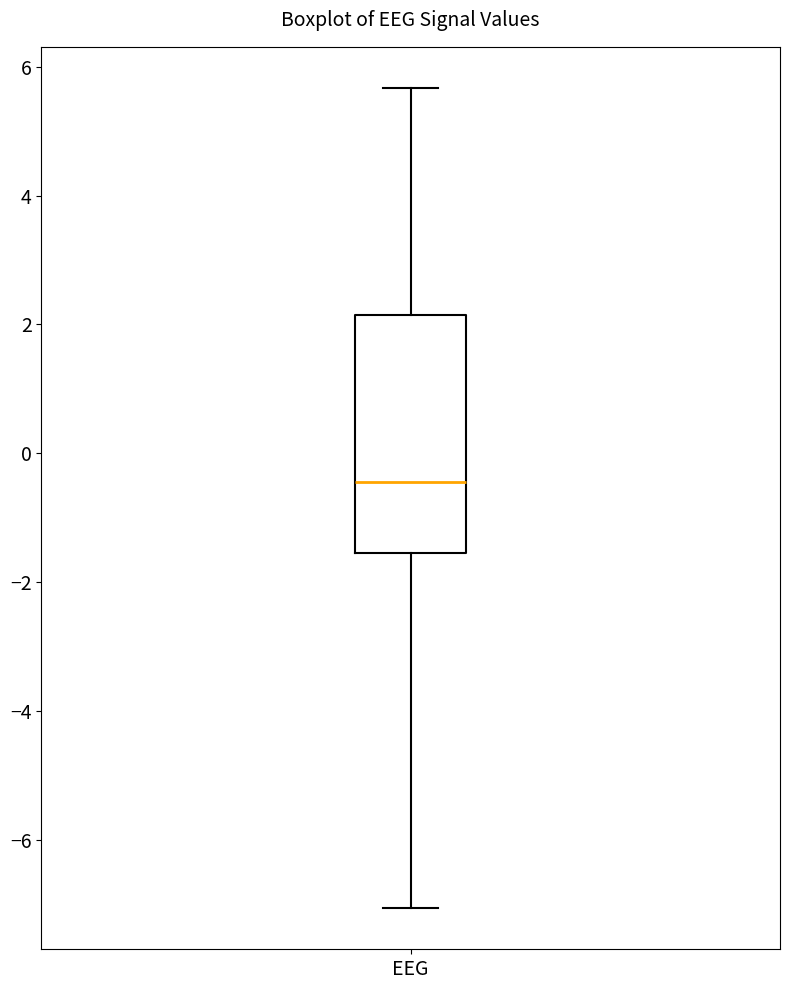

Read this box plot against the y-axis: the position of the median line, the range covered by the box, and the ends of both whiskers. The values are not printed on the chart, so give them approximately, as read against the axis.

median -0.4, box -1.6 to 2.2, whiskers -7.0 to 5.6